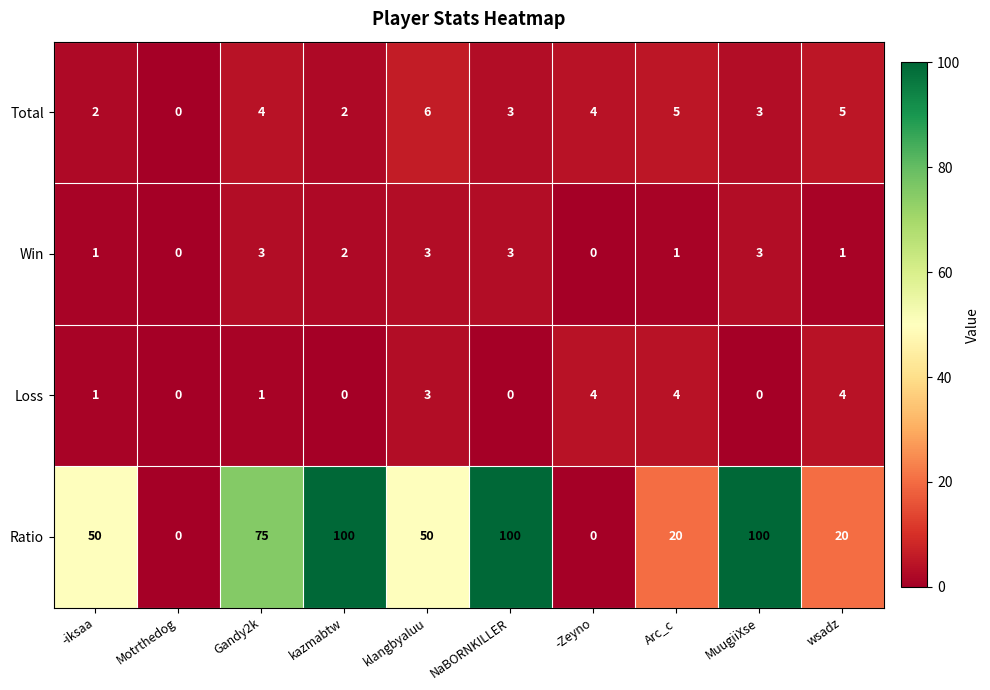

What is the maximum value shown in the chart?

100